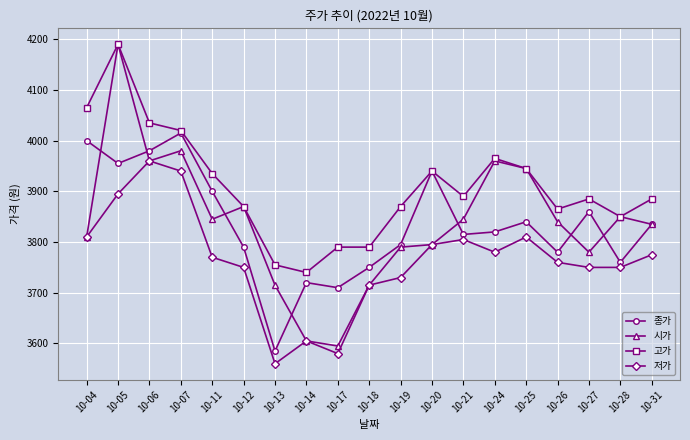

Where does the 저가 series first go above 3770?

10-04